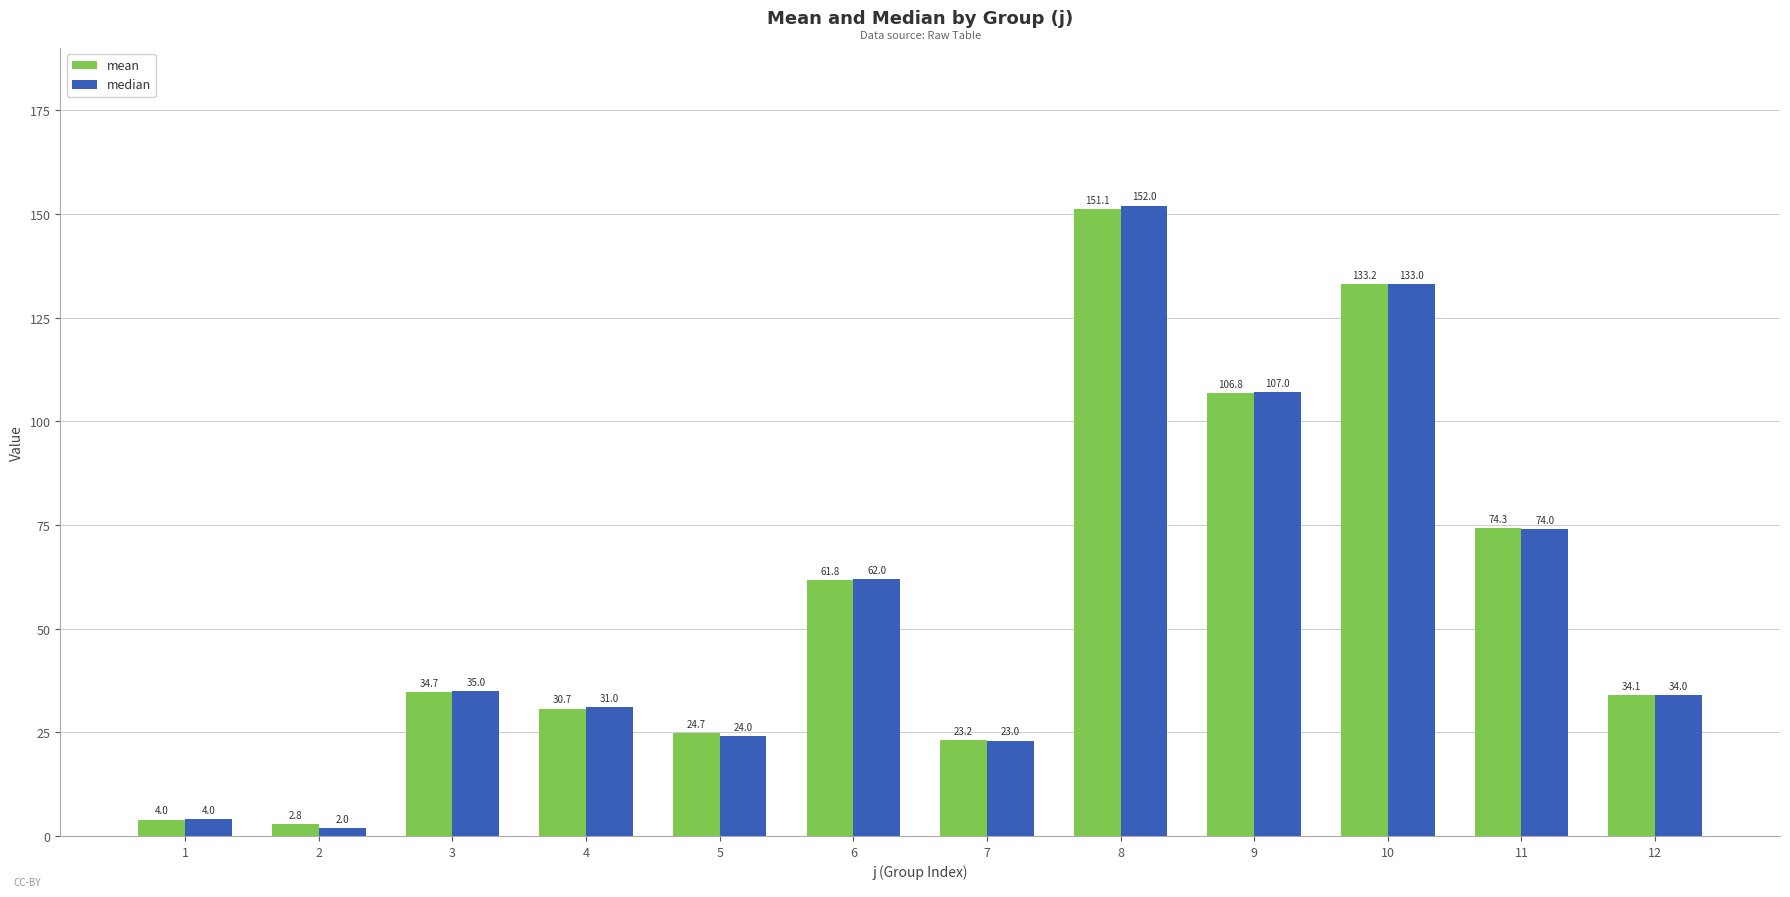

True or false: median has a value of 10.3 at 4.

False